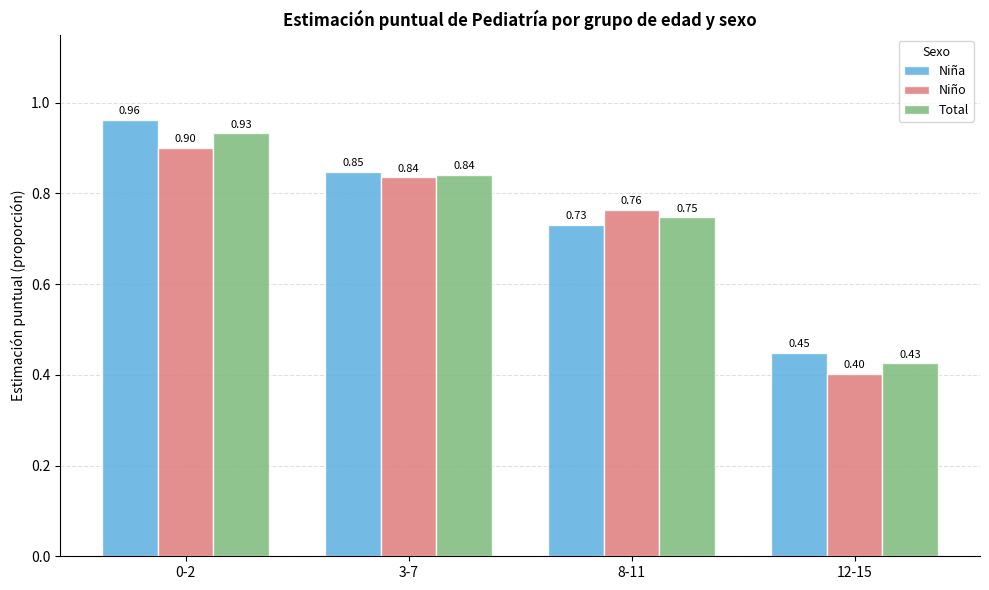

What is the label of the 3rd bar from the right?

3-7